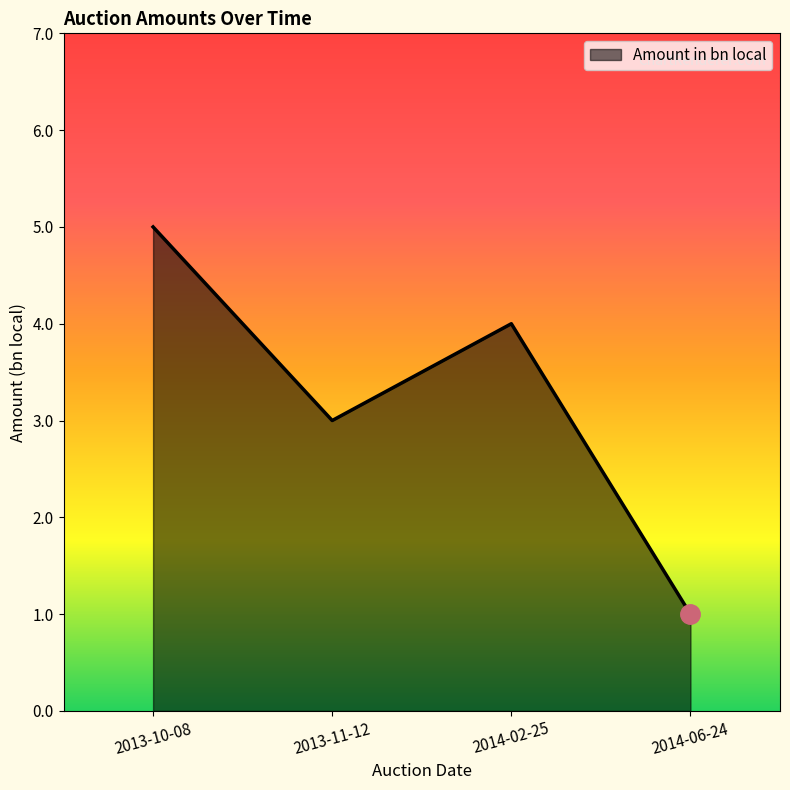

What is the maximum value shown in the chart?

5